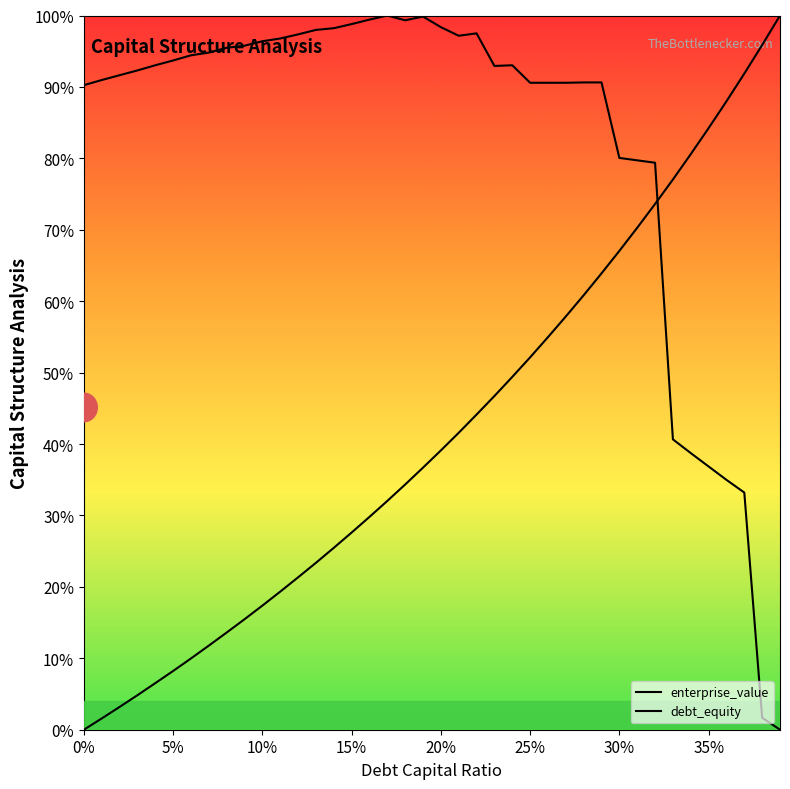

How many lines are shown in the chart?

2